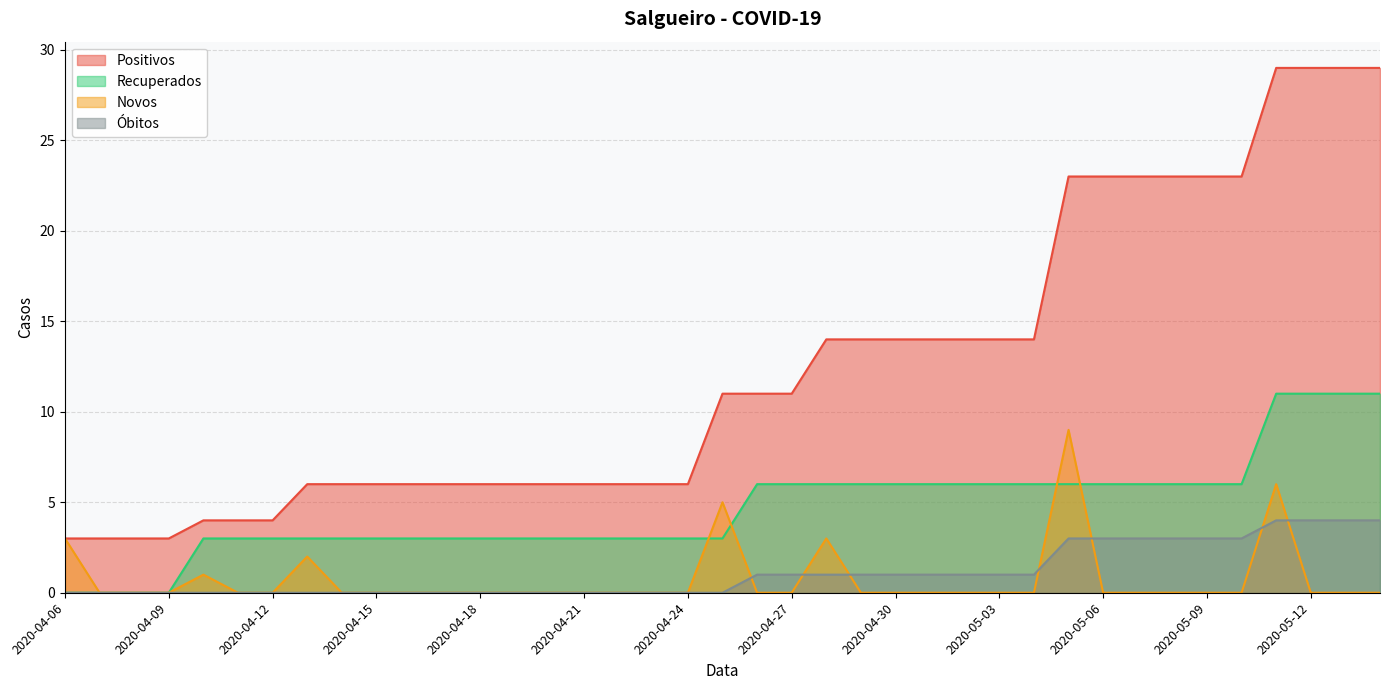

The Novos series shows 4 at 2020-04-18. True or false?

False